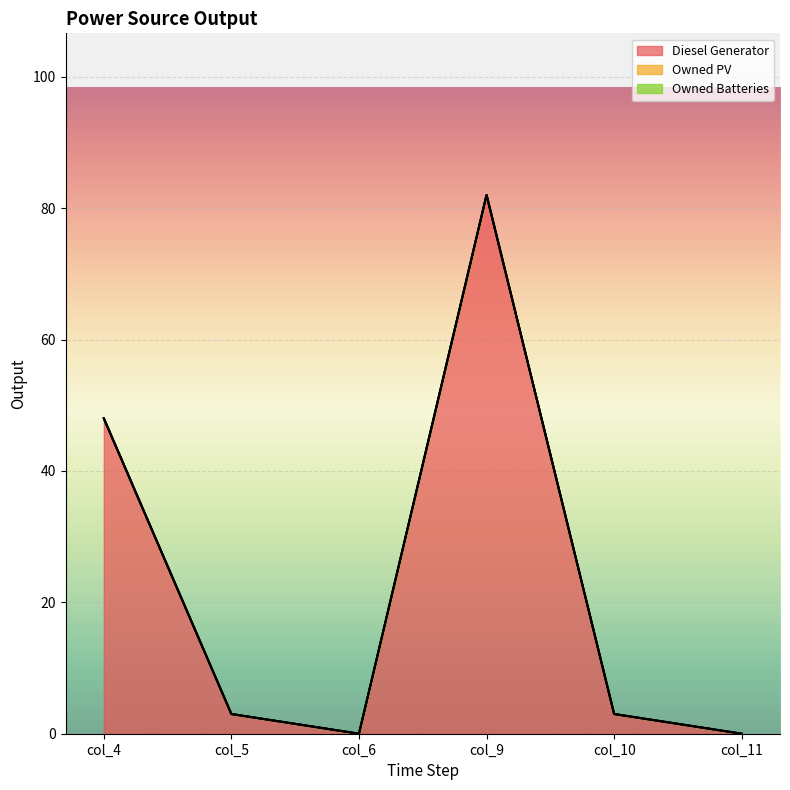

How many values in the Diesel Generator series are below 3?

2